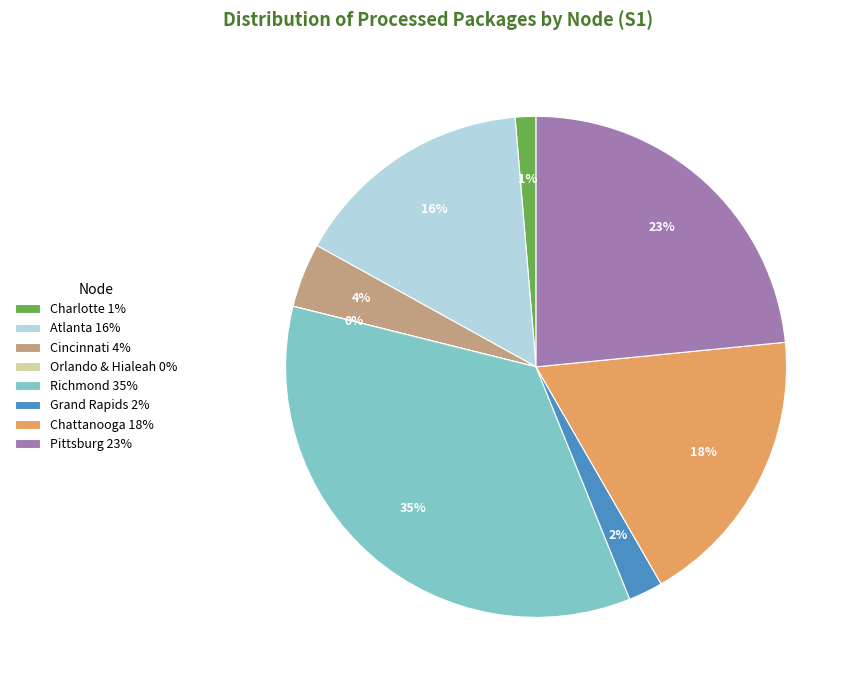

Which has a higher value, Richmond 35% or Chattanooga 18%?

Richmond 35%